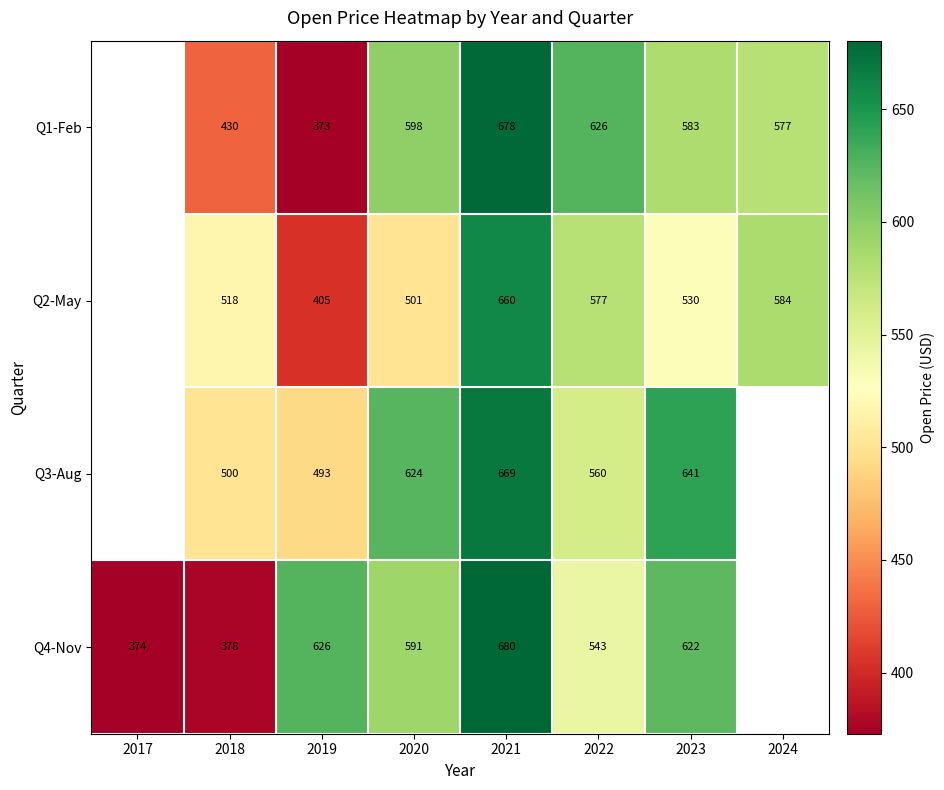

Is the value of Q1-Feb at 2022 greater than the value of Q3-Aug at 2022?

Yes